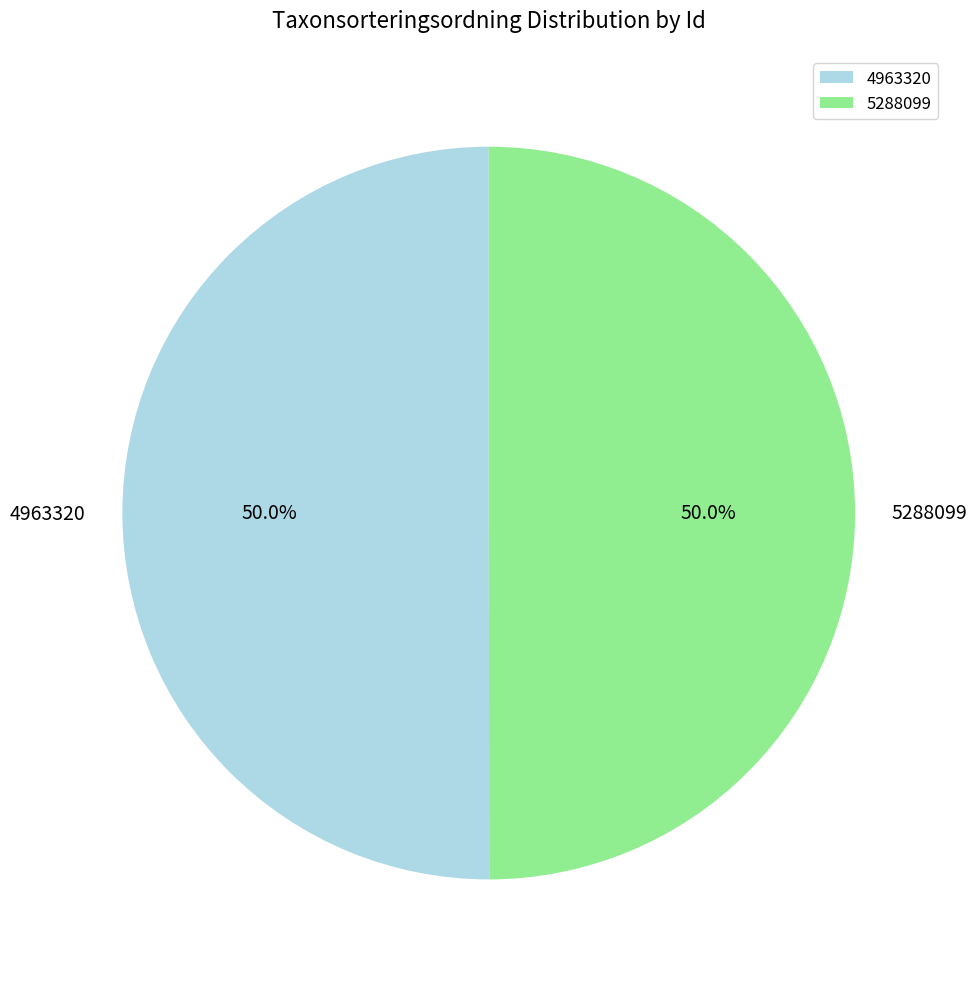

Count the number of slices in the pie.

2